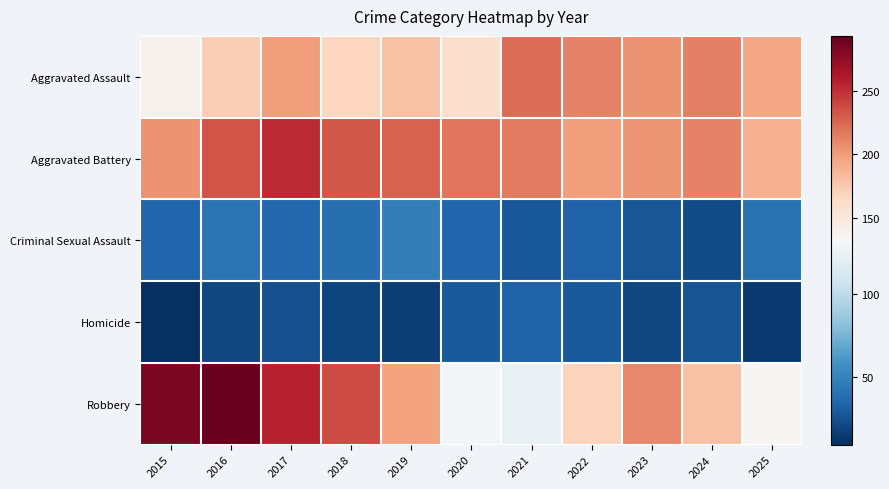

Which series has the largest total across all categories?

Aggravated Battery